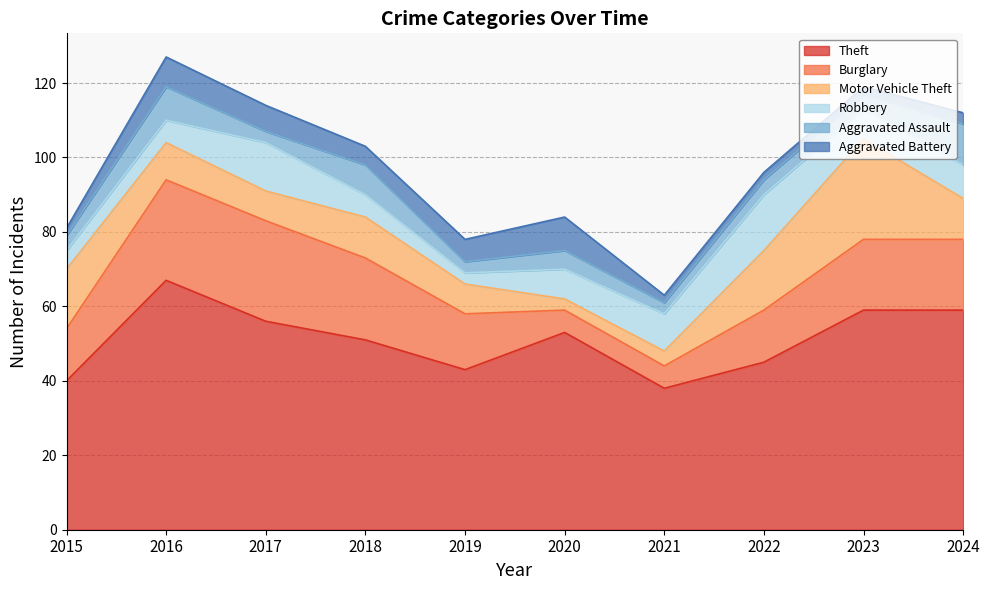

Is the value of Motor Vehicle Theft at 2024 greater than the value of Burglary at 2015?

No